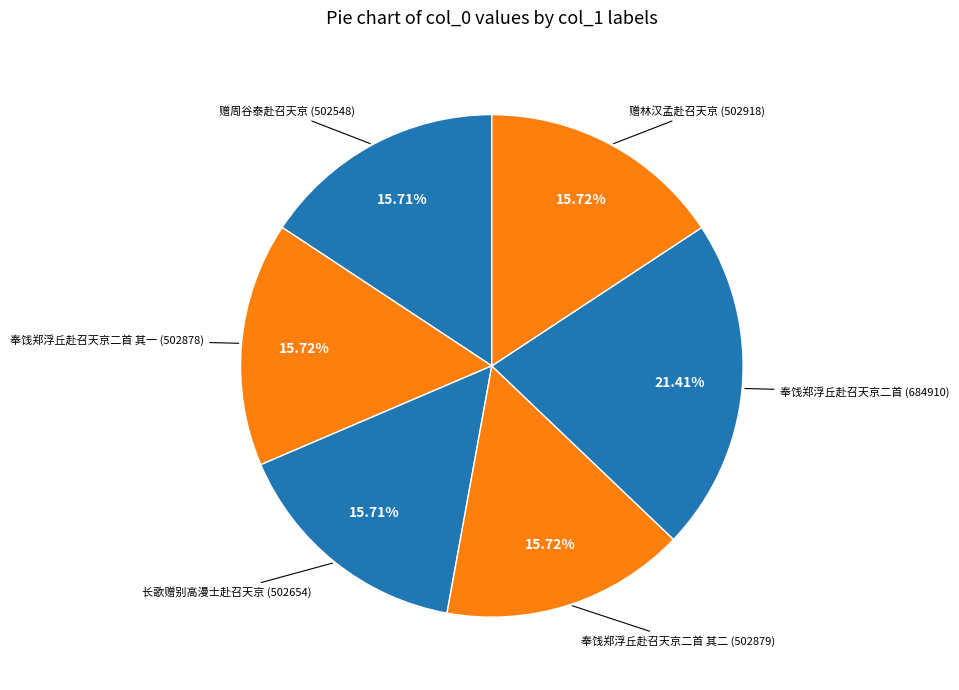

What is the largest slice in the pie chart?

奉饯郑浮丘赴召天京二首